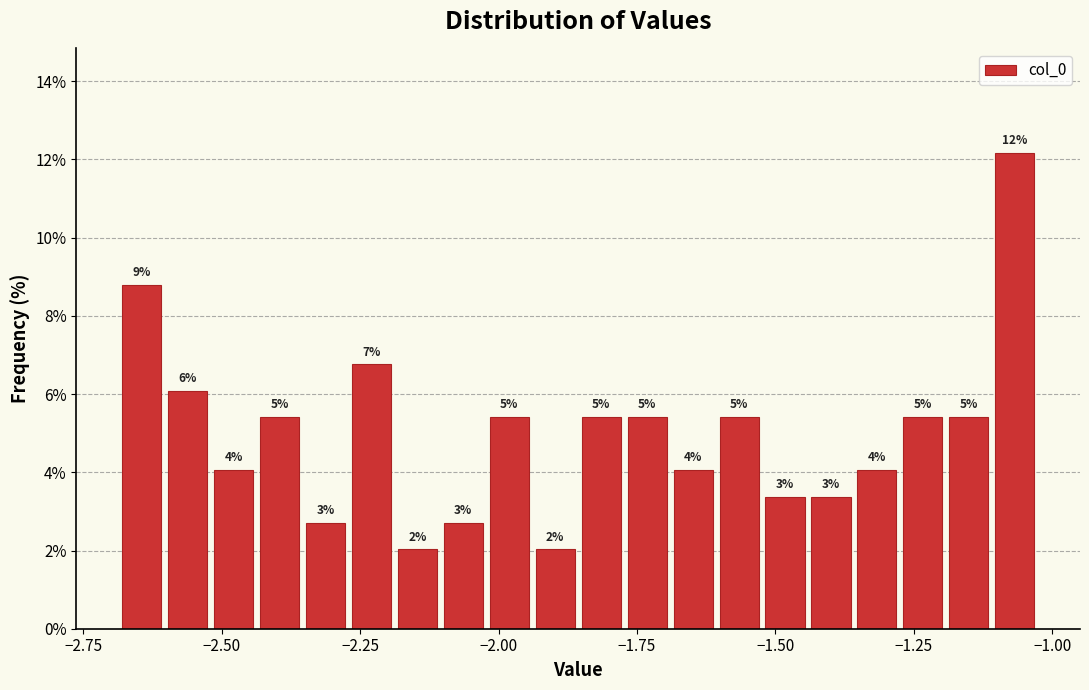

Around what value on the x-axis is the tallest bar? Give the approximate position of its centre, as read against the axis.

-1.05